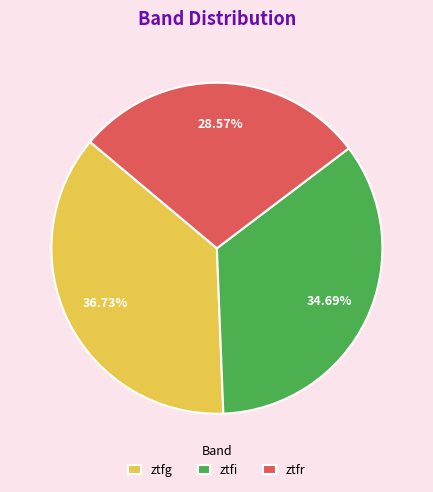

What percentage do ztfr and ztfg together represent?

65.3%